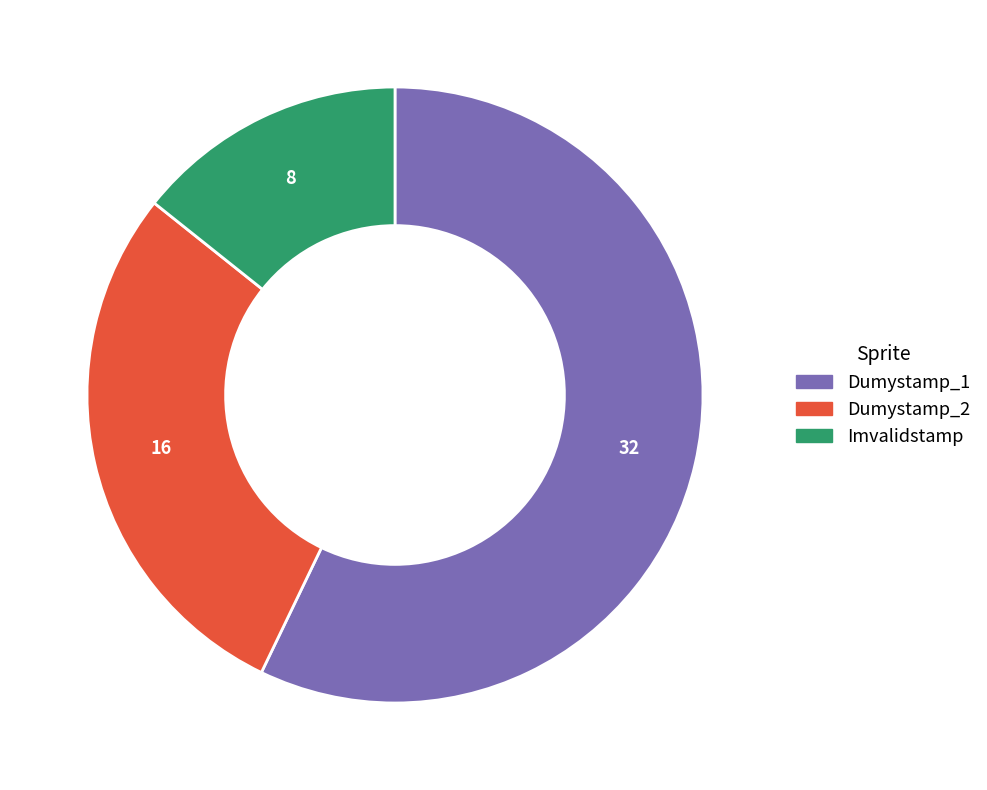

Is there a majority slice in this chart?

Yes